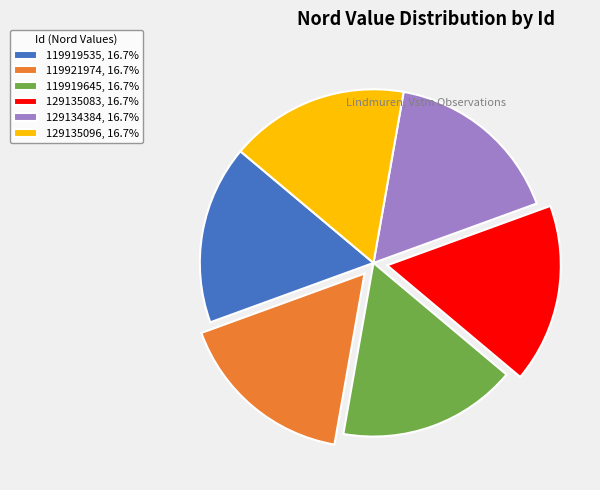

Approximately how many times larger is the value at 119921974, 16.7% compared to 129135083, 16.7%?

1.0